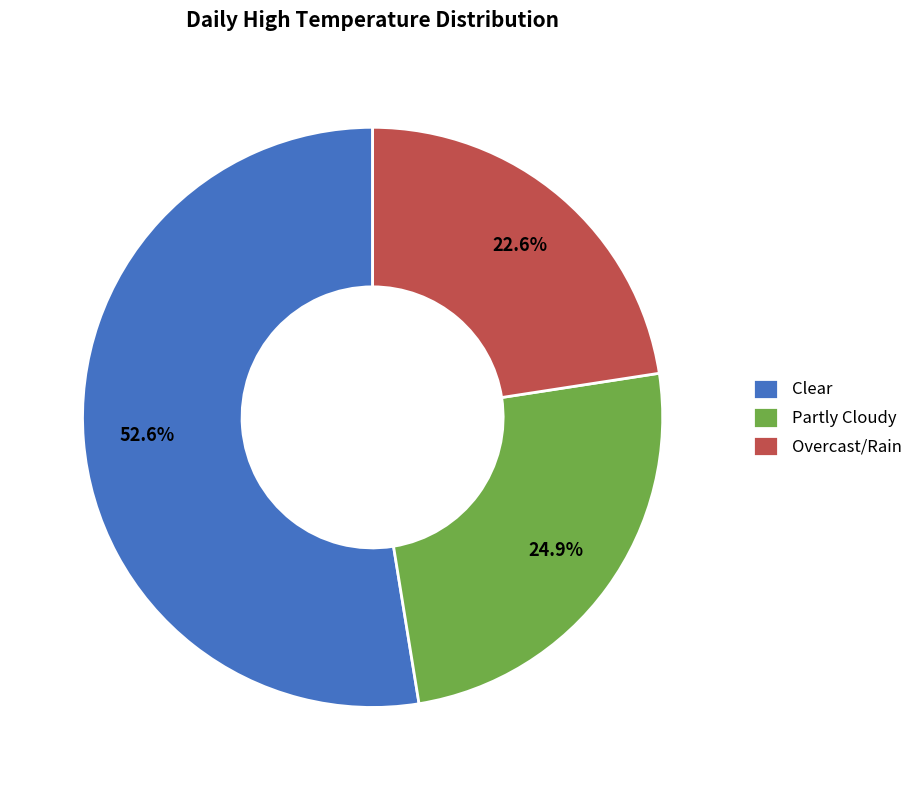

Is there any slice that represents more than half of the pie?

Yes